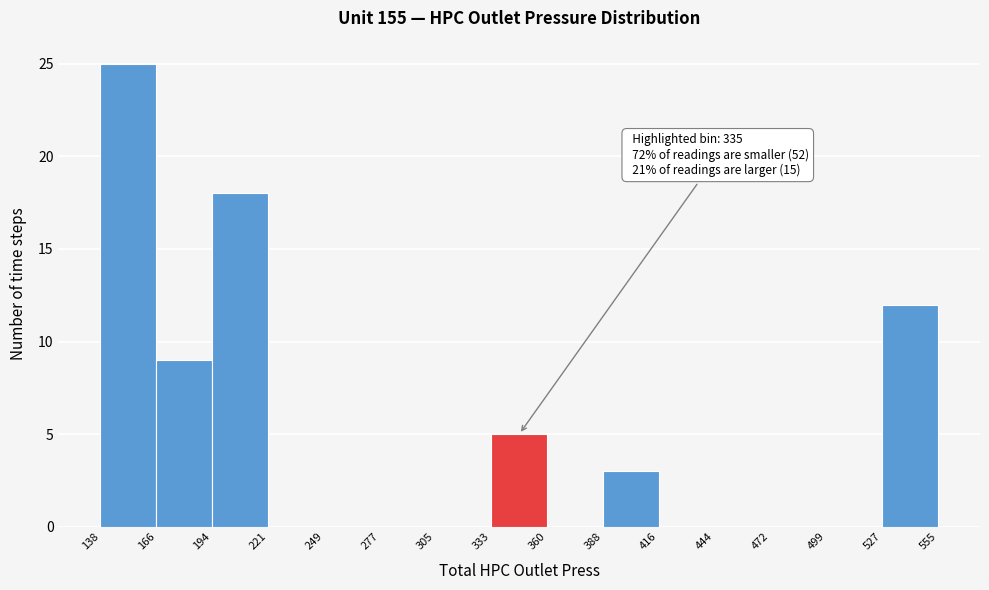

Which range on the x-axis has the tallest bar?

138 to 166